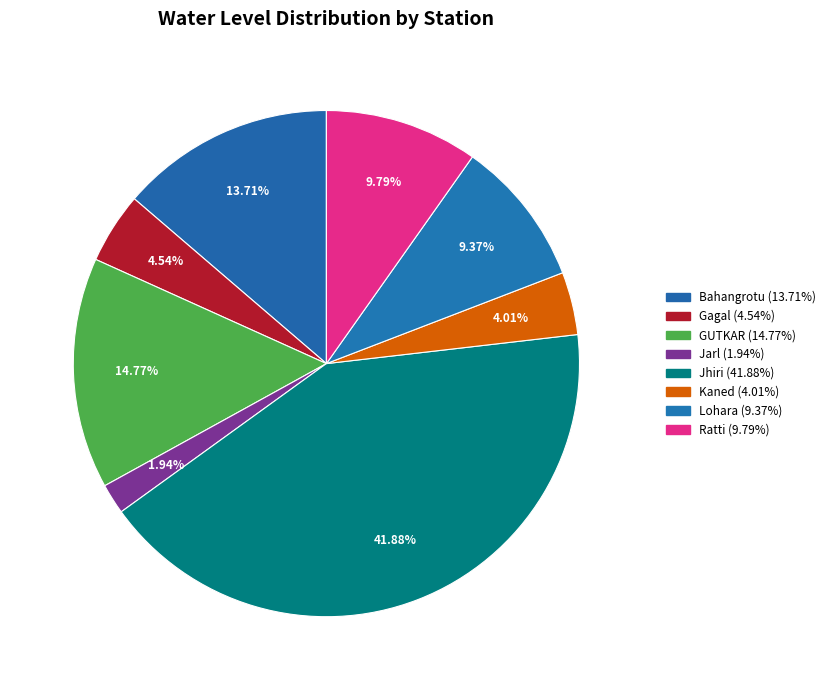

What percentage is the Lohara slice, to the nearest percent?

9%